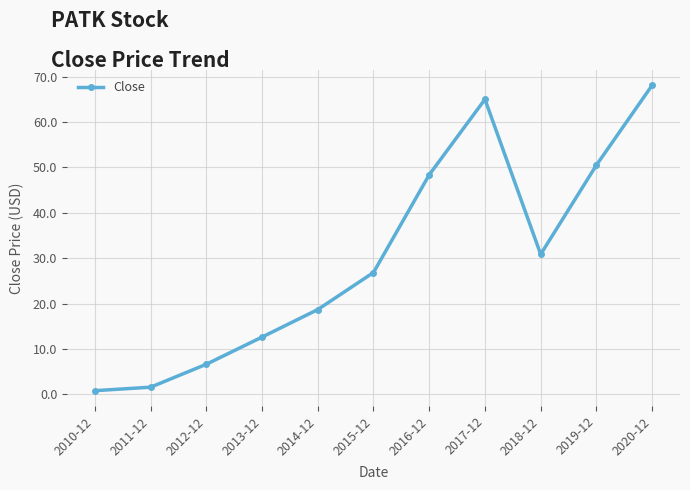

Approximately how many times larger is the value at 2020-12 compared to 2011-12?

43.2